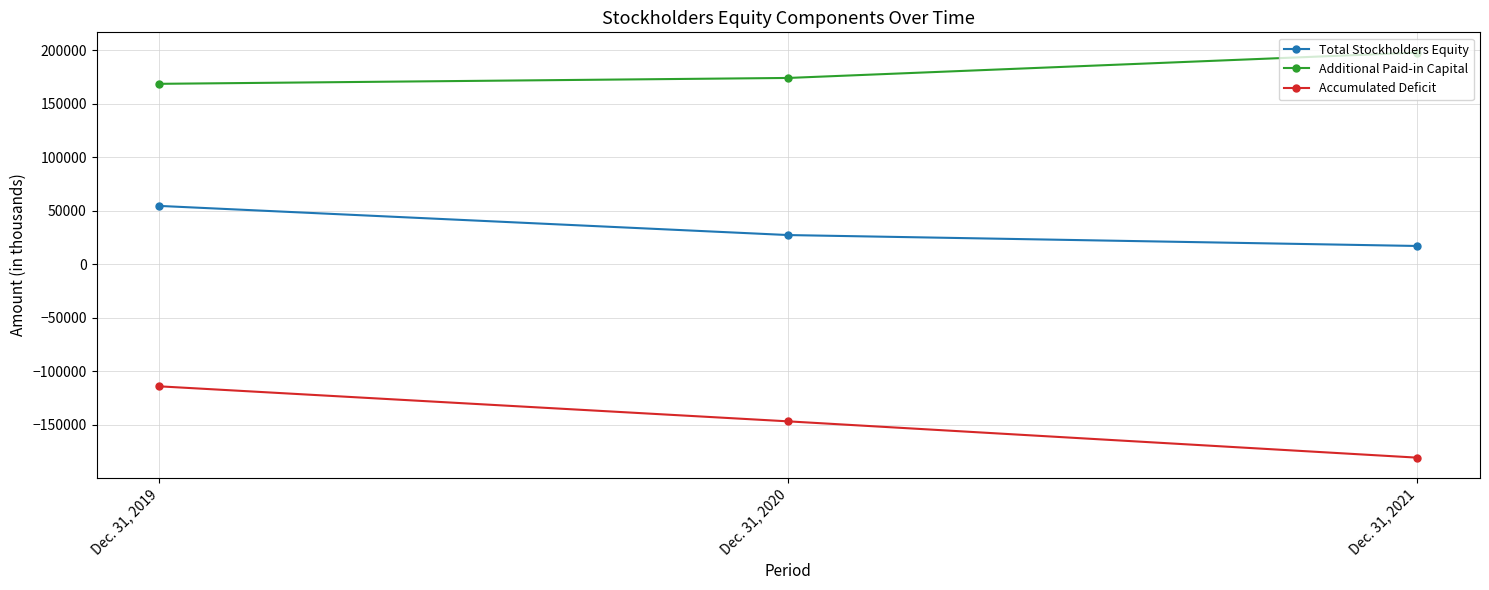

What is the average value of the Total Stockholders Equity series?

32967